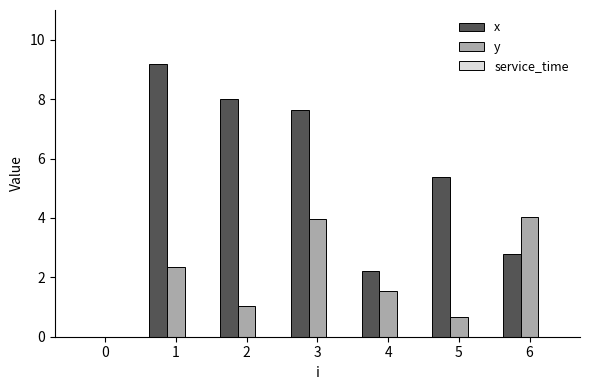

True or false: x has a value of 1.1 at 6.

False